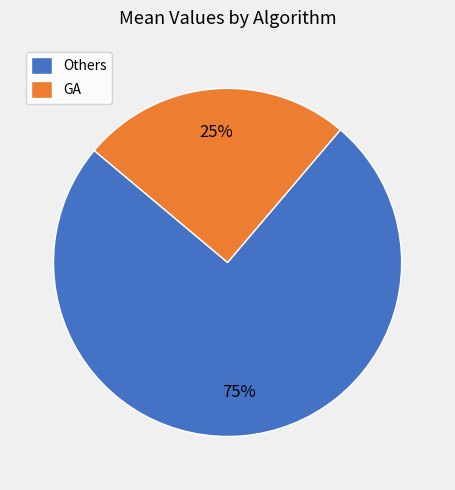

What percentage is the GA slice, to the nearest percent?

25%